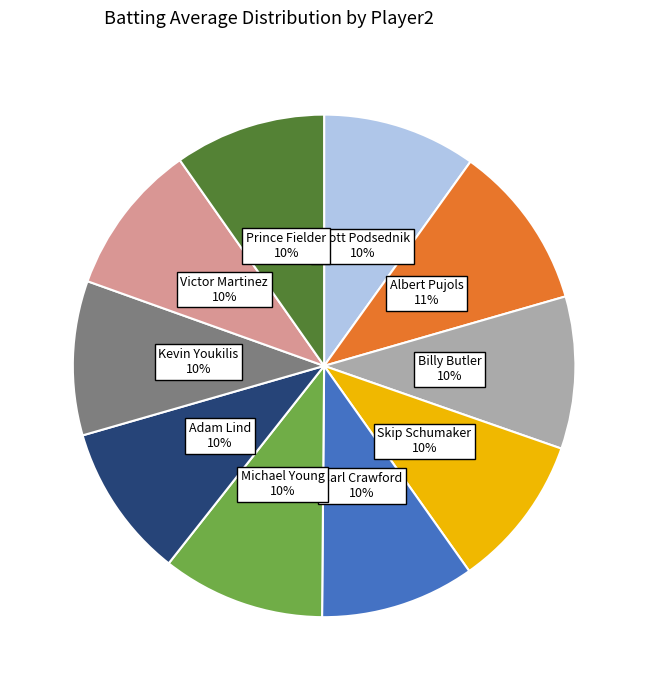

Is there any slice that represents more than half of the pie?

No